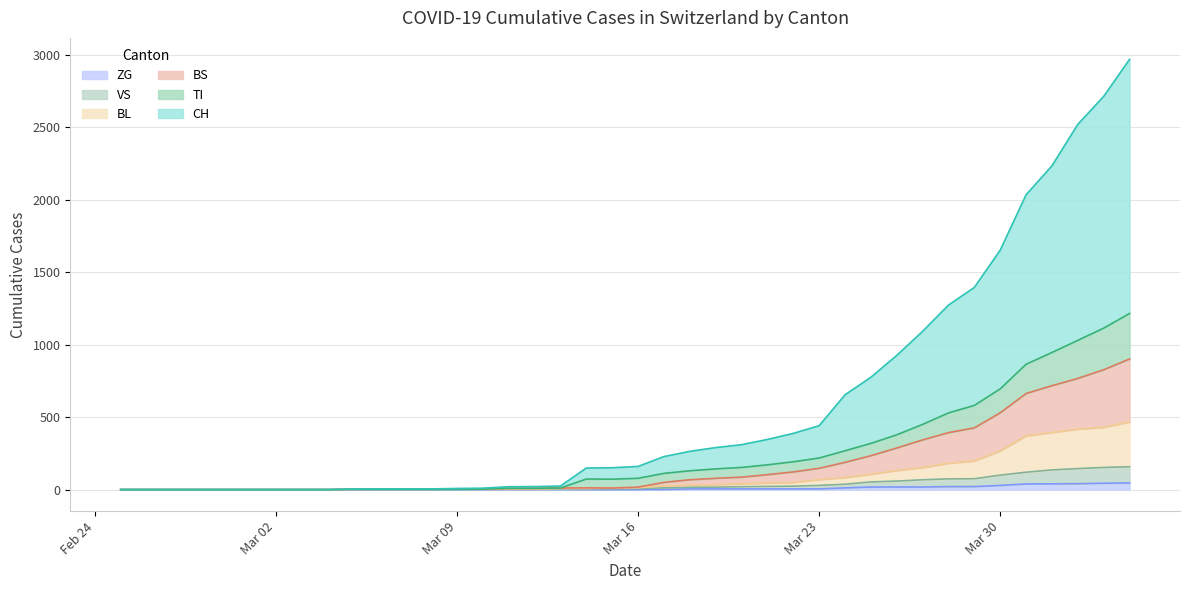

The value of ZG at Mar 30 is 51. True or false?

False